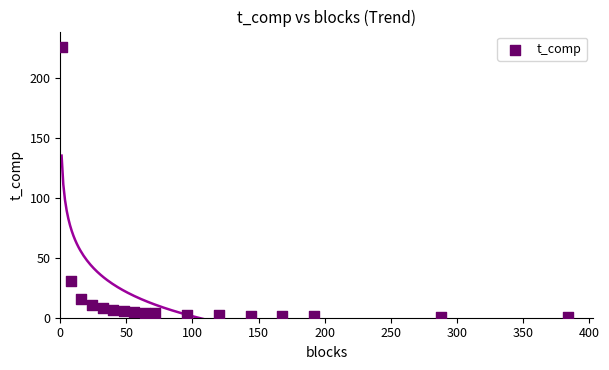

What is the range of X values (max minus min)?

383.0